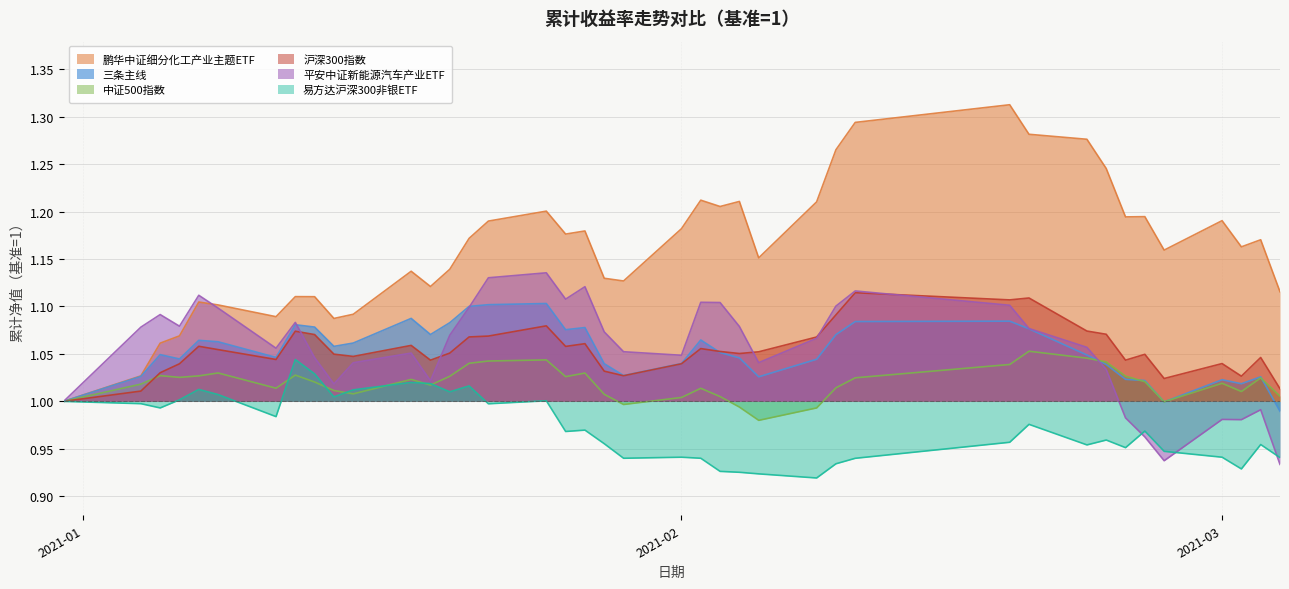

At how many categories does at least one series exceed 1?

39